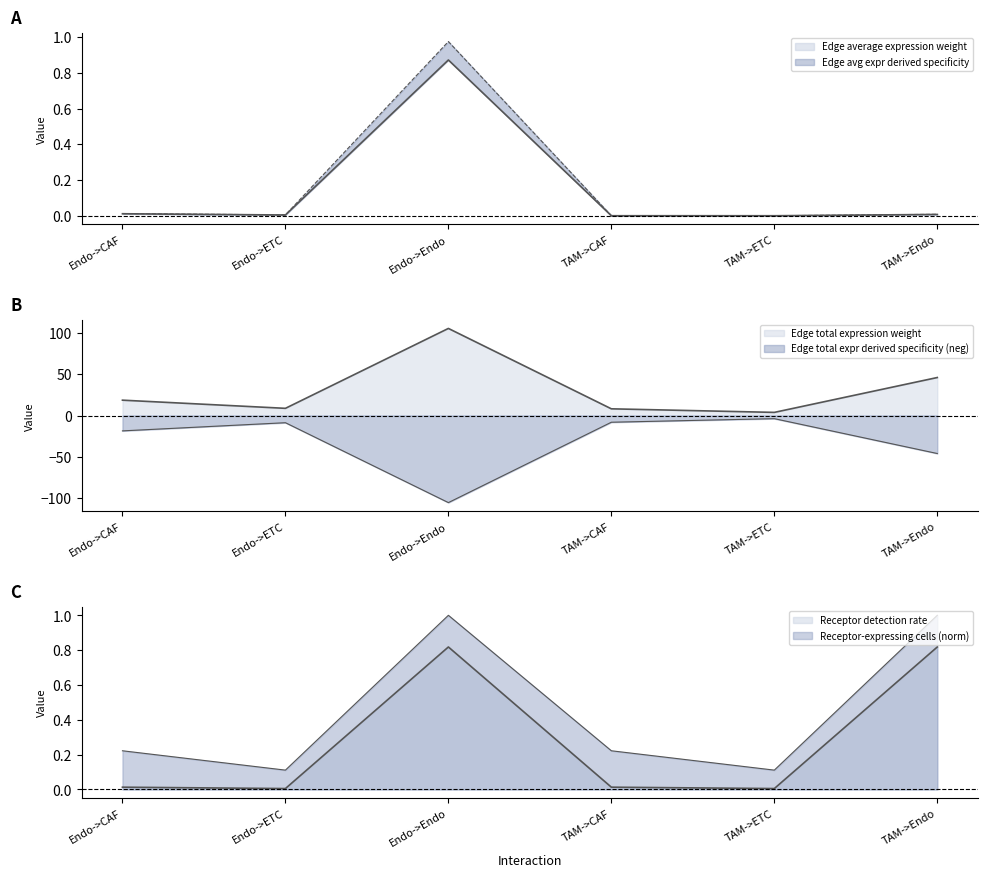

The Edge total expression weight series shows 105.5 at Endo->Endo. True or false?

True